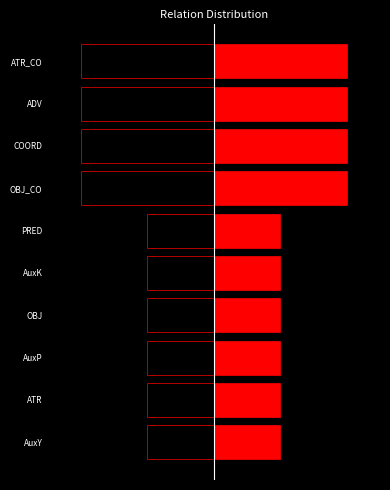

What is the difference between the second highest and second lowest values in the Count series?

1